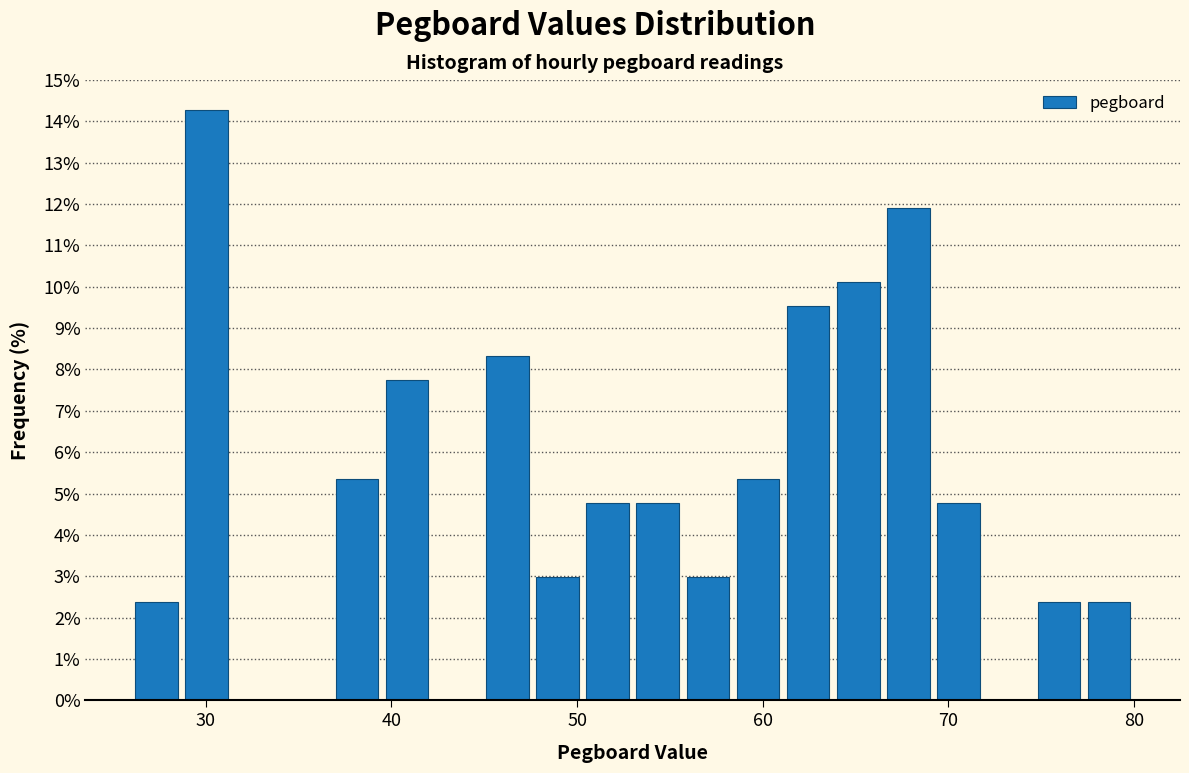

Around what value on the x-axis is the tallest bar? Give the approximate position of its centre, as read against the axis.

30